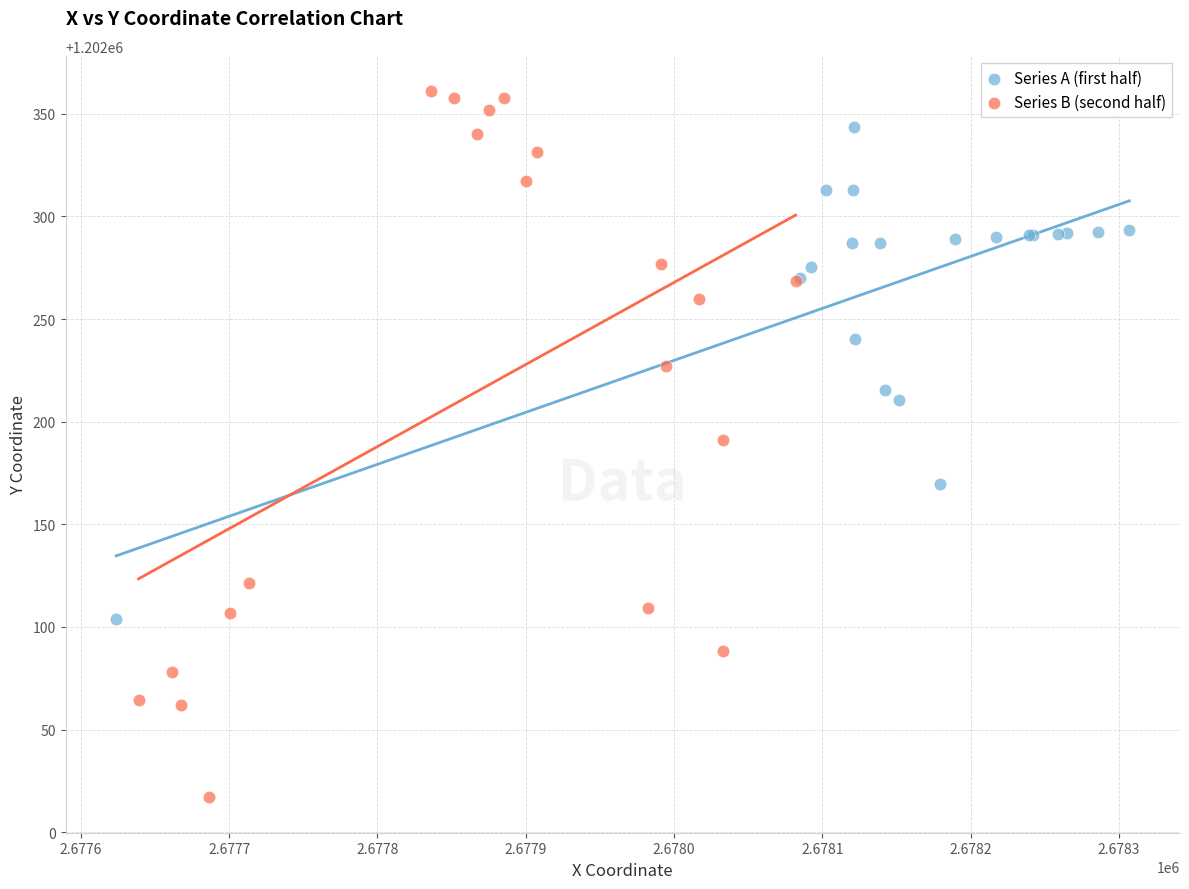

Which series contains the lowest Y value?

Series B (second half)